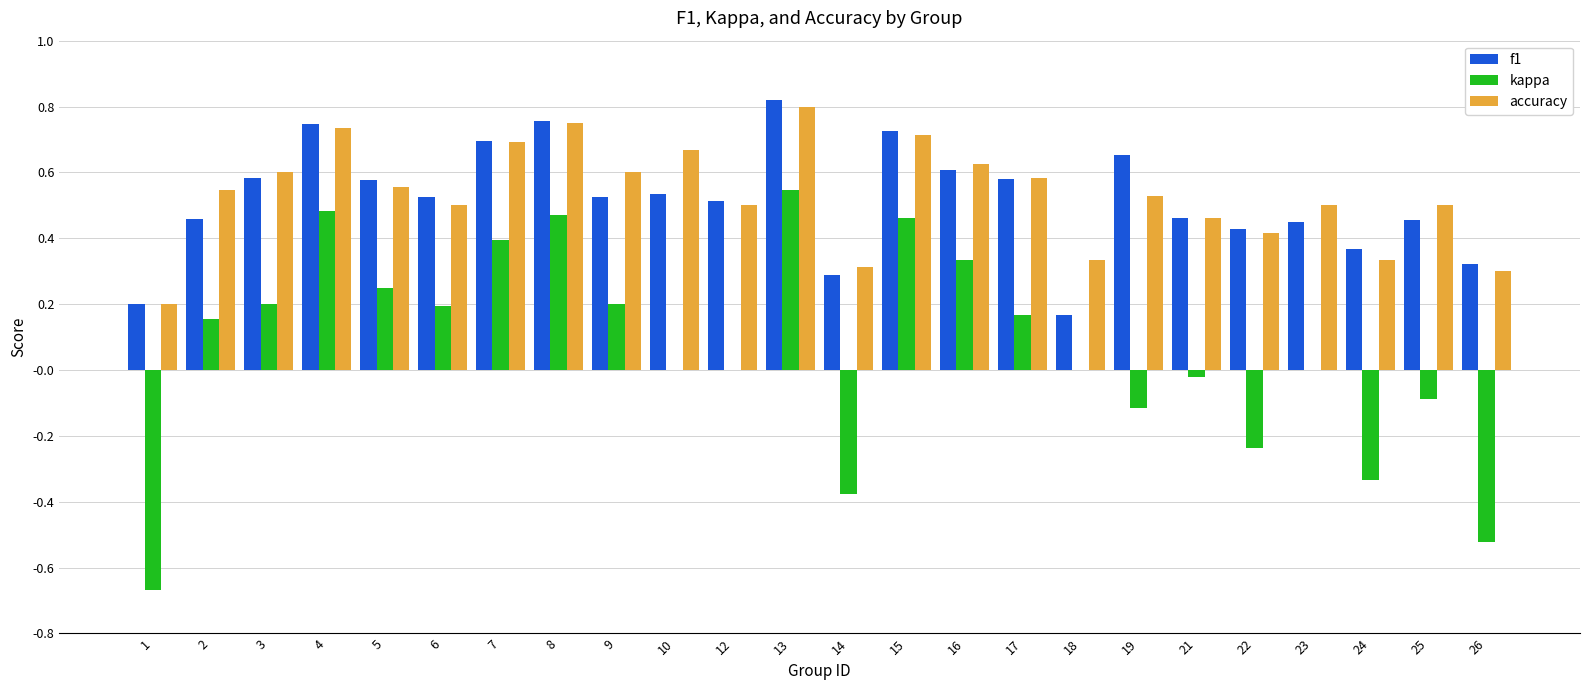

What is the total value across all series at 13?

2.2